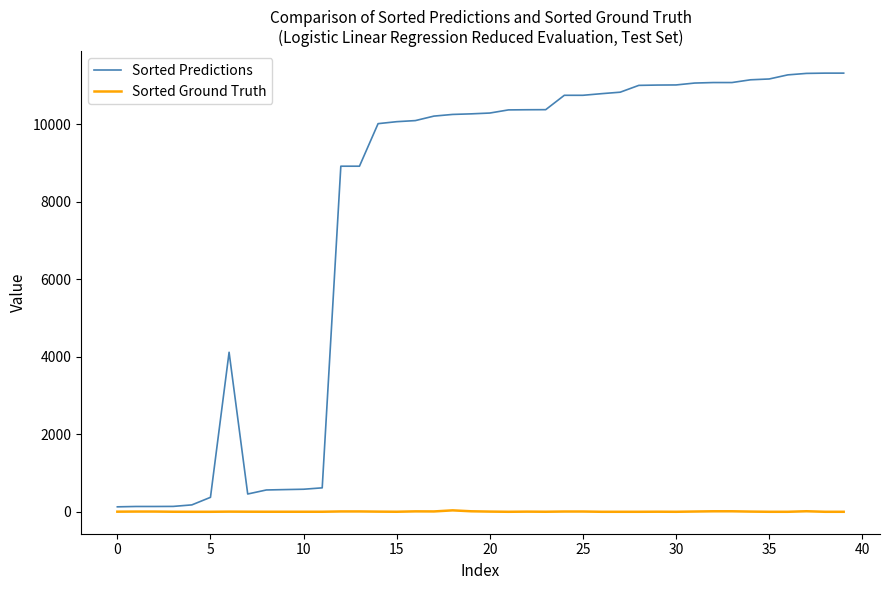

What is the highest value of the Sorted Predictions series?

11323